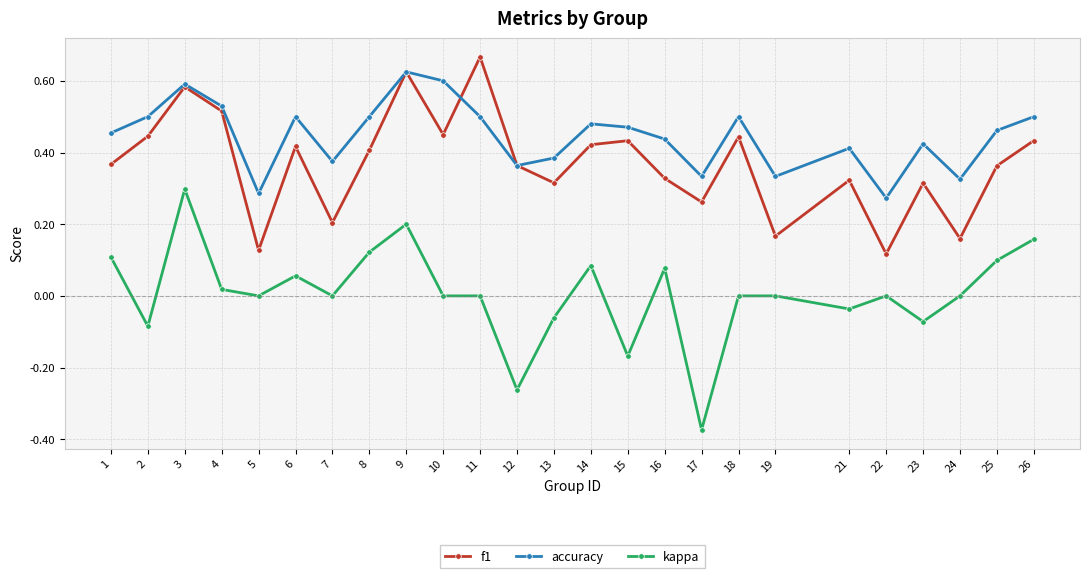

List the series in order of their overall mean, lowest first.

kappa, f1, accuracy